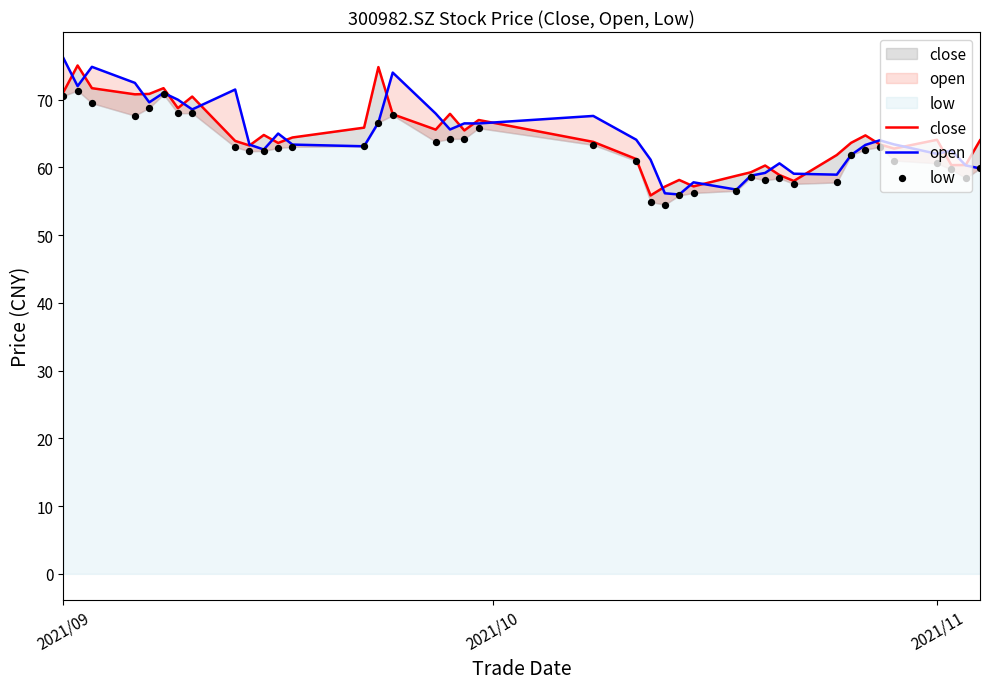

Which series contains the highest Y value?

open